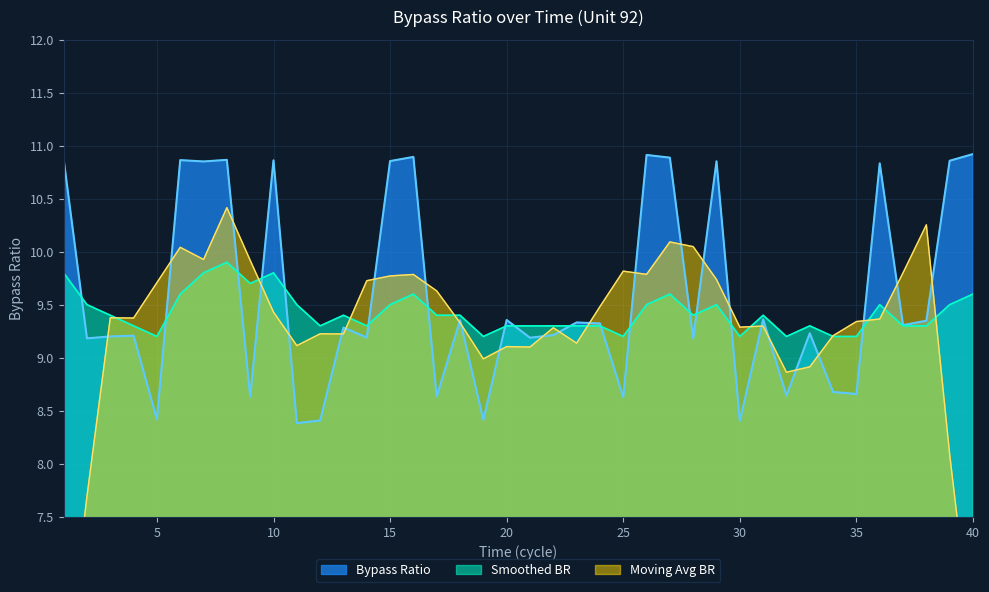

True or false: Smoothed BR has a value of 12.4 at 34.

False